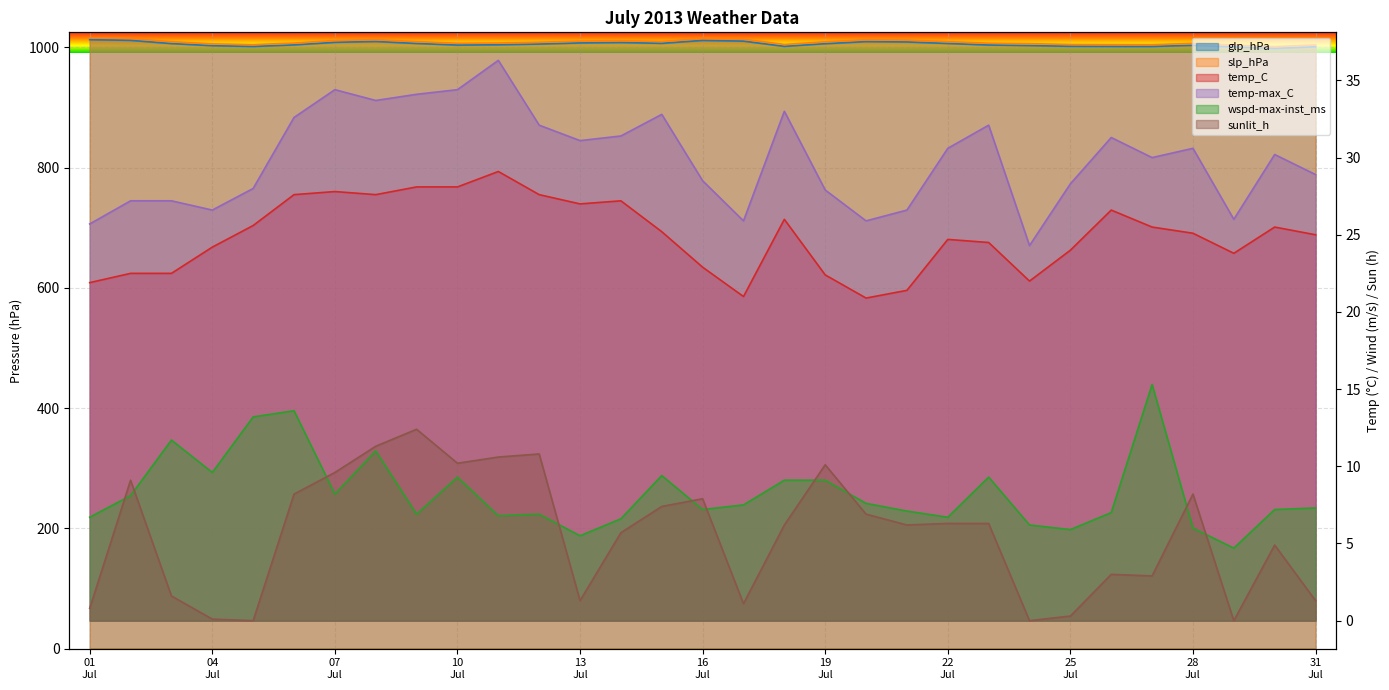

How many interior local peaks does the temp-max_C series have?

8